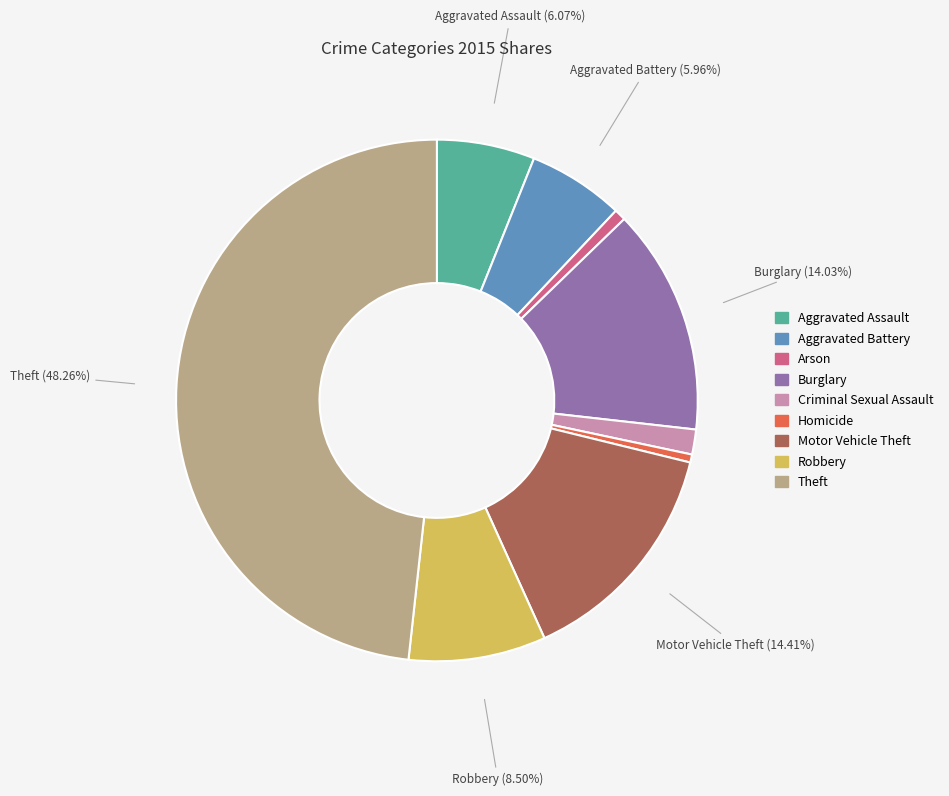

Count the number of slices in the pie.

9